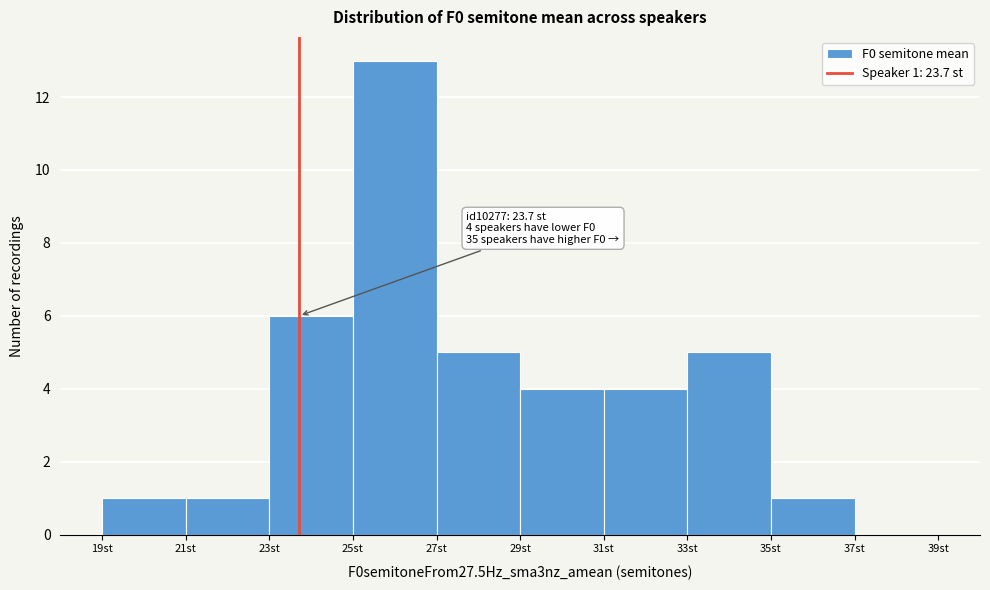

Over which range of the x-axis is the bar tallest?

25 to 27